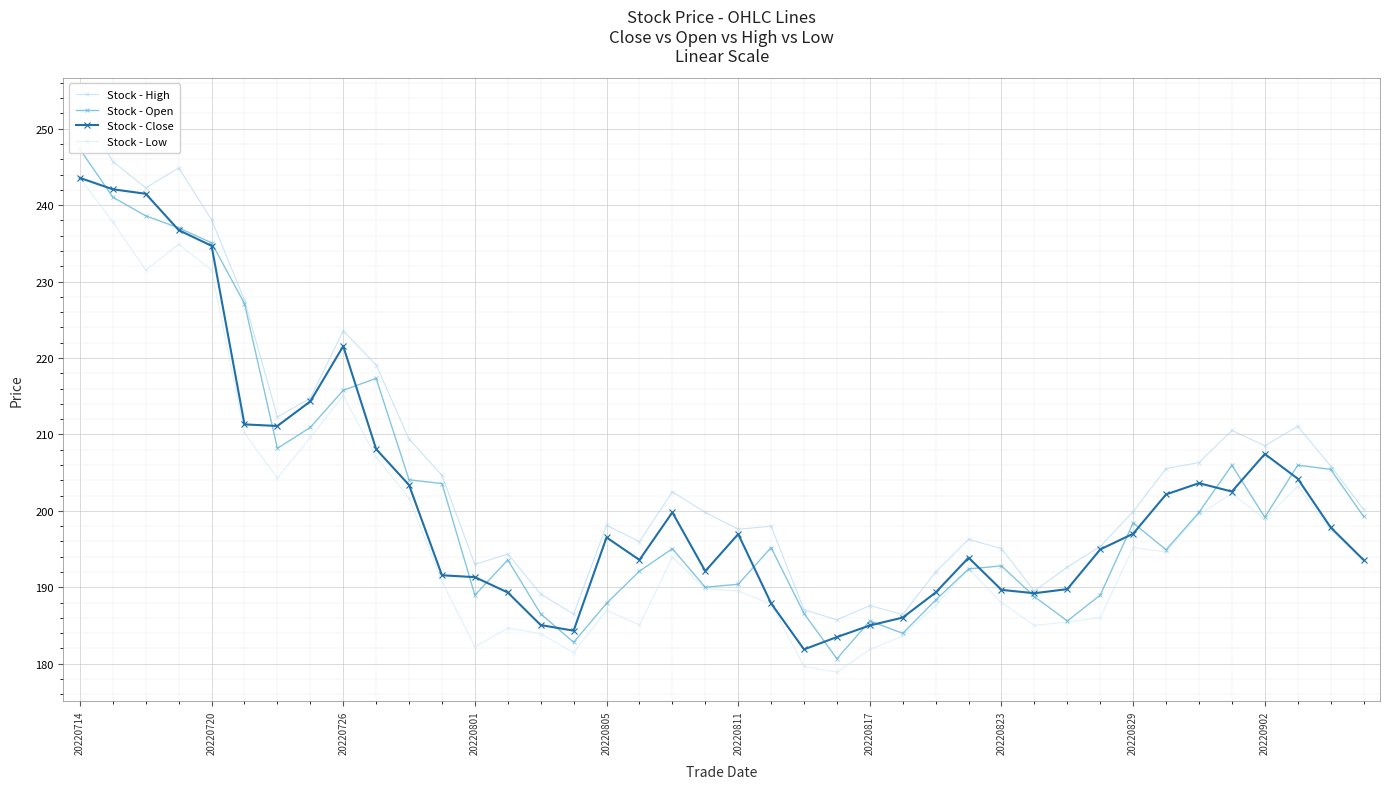

What is the average value of the Stock - High series?

206.1